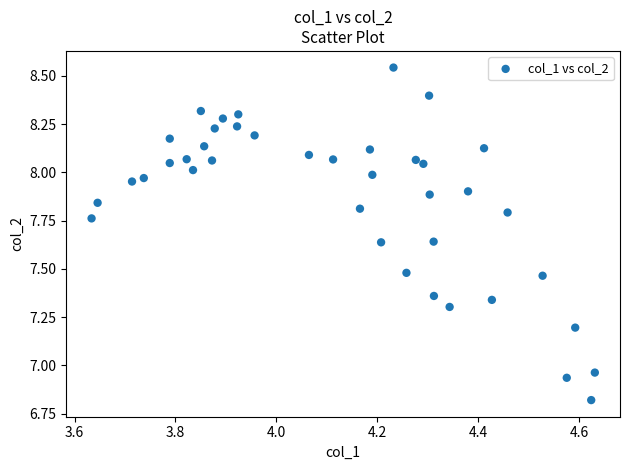

What is the range of Y values (max minus min)?

1.7